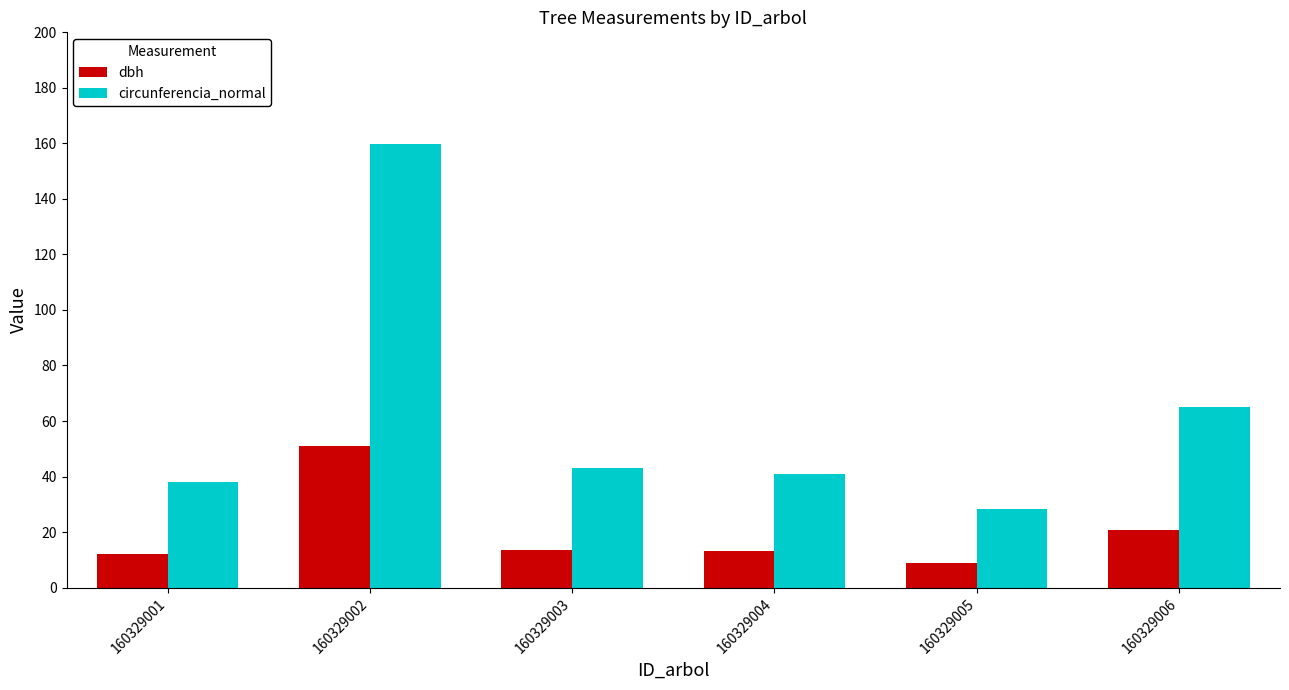

Where is dbh nearest to the value 29?

160329006